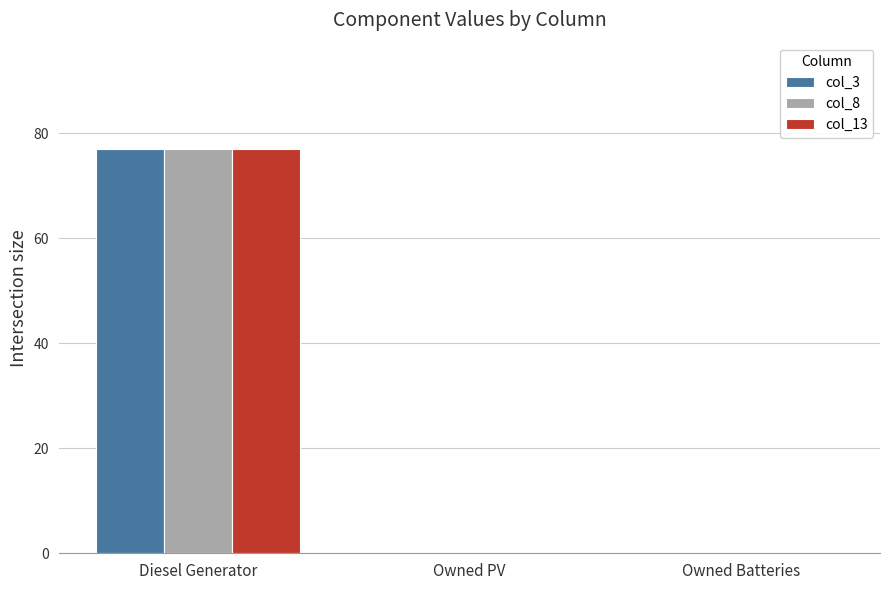

Count the number of data series in this chart.

3